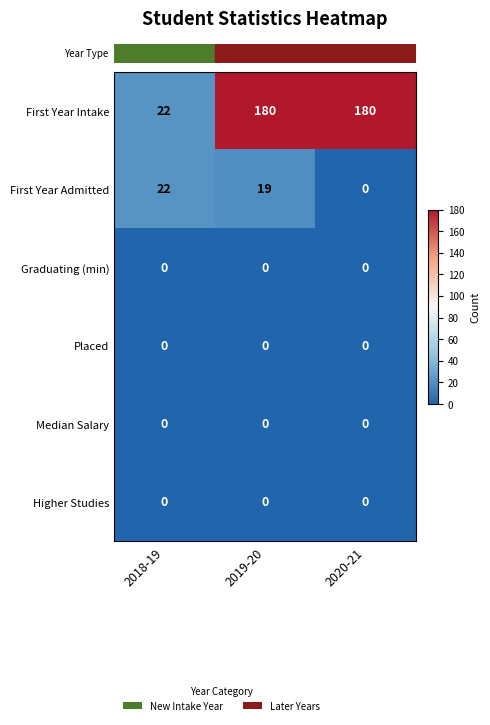

Reading left to right, what are all the values shown in this chart?

First Year Intake: 22	180	180
First Year Admitted: 22	19	0
Graduating (min): 0	0	0
Placed: 0	0	0
Median Salary: 0	0	0
Higher Studies: 0	0	0